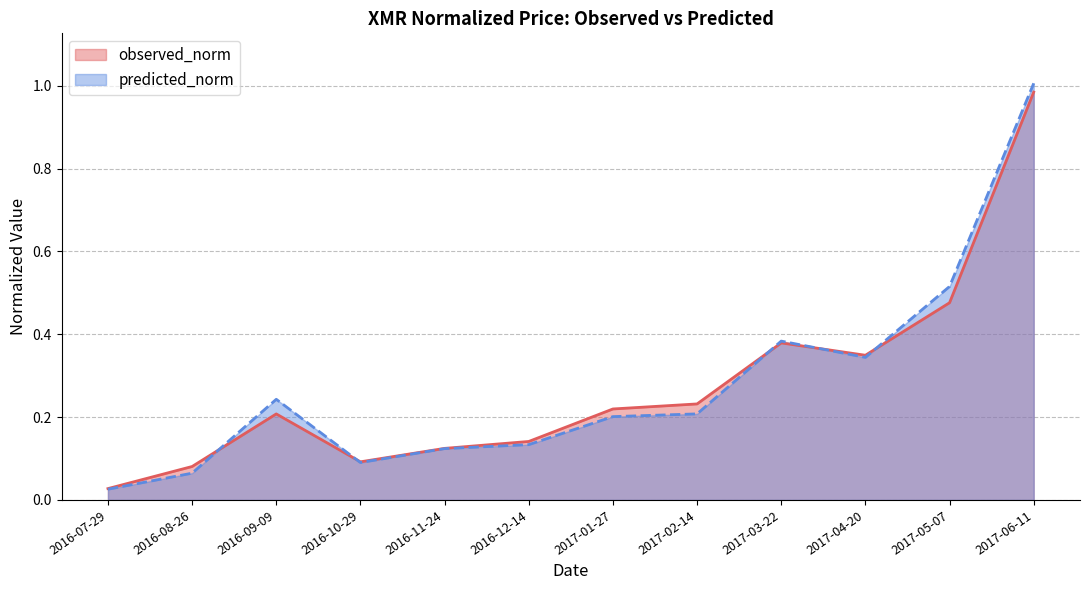

True or false: observed_norm has more than 1 points higher than both neighbors.

True